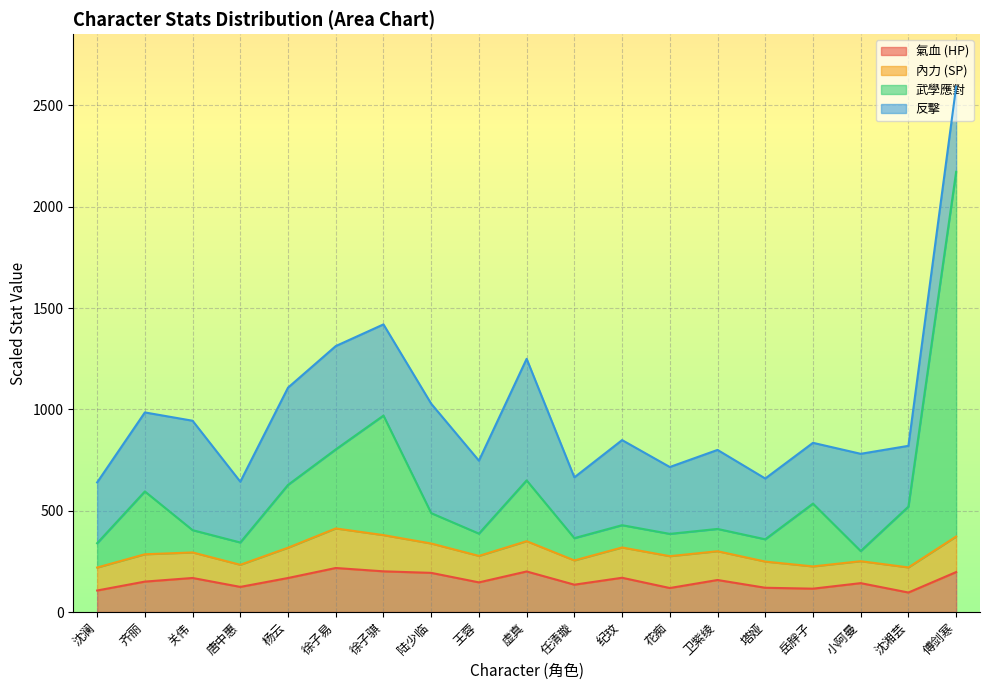

True or false: vHp has a value of 193.2 at 陆少临.

True